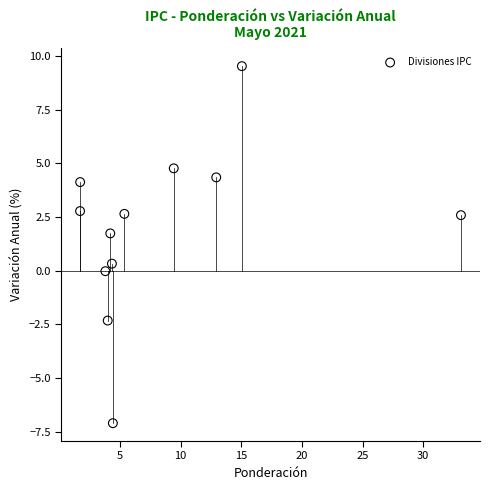

What is the average X value?

8.3